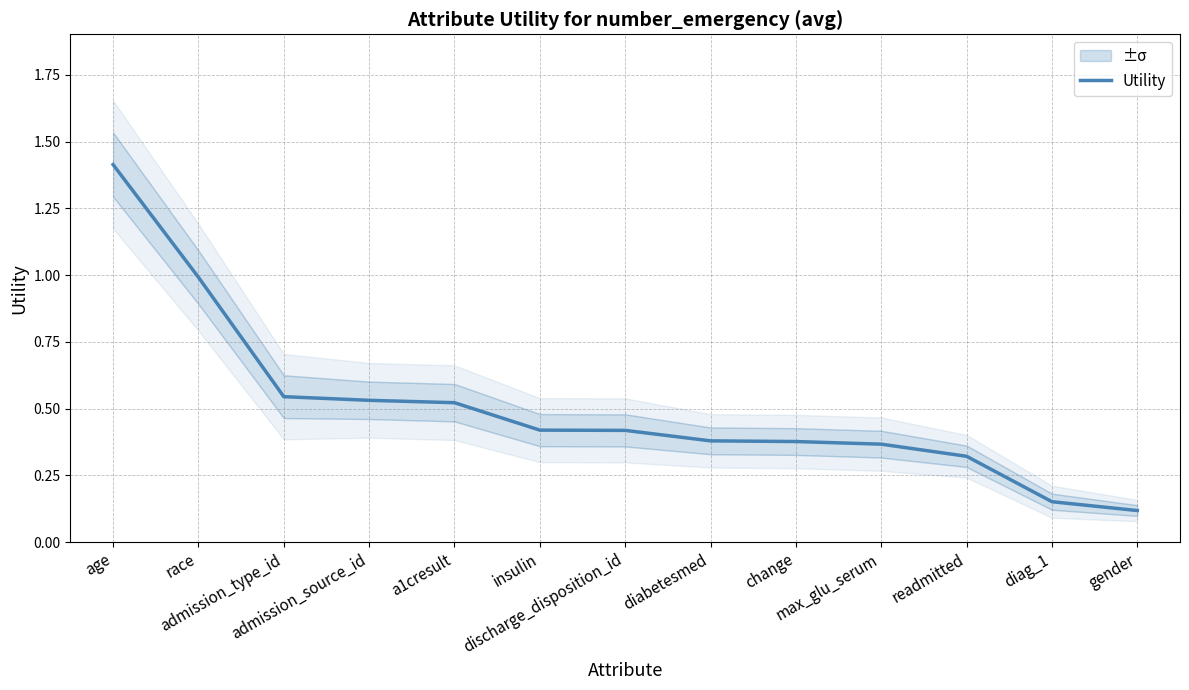

What is the minimum value shown in the chart?

0.1